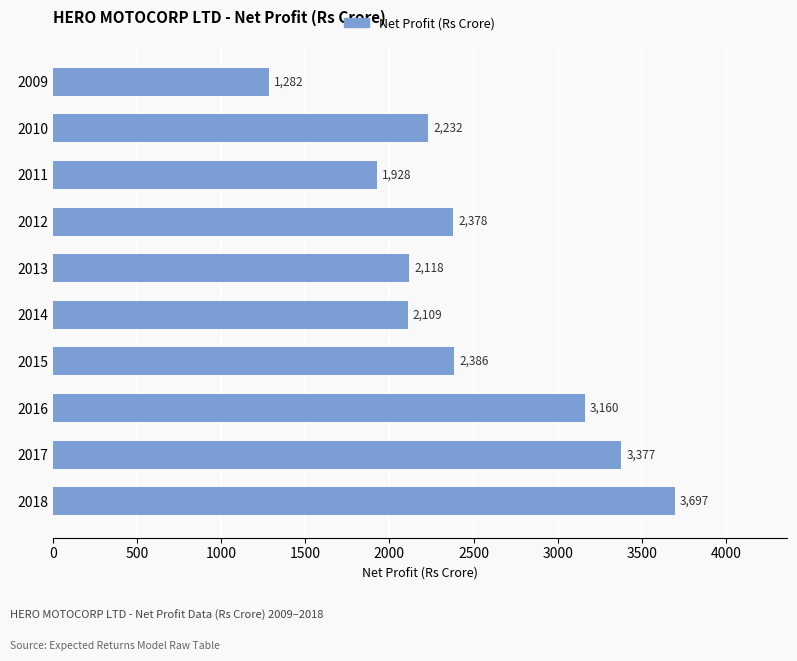

Approximately how many times larger is the value at 2015 compared to 2010?

1.1